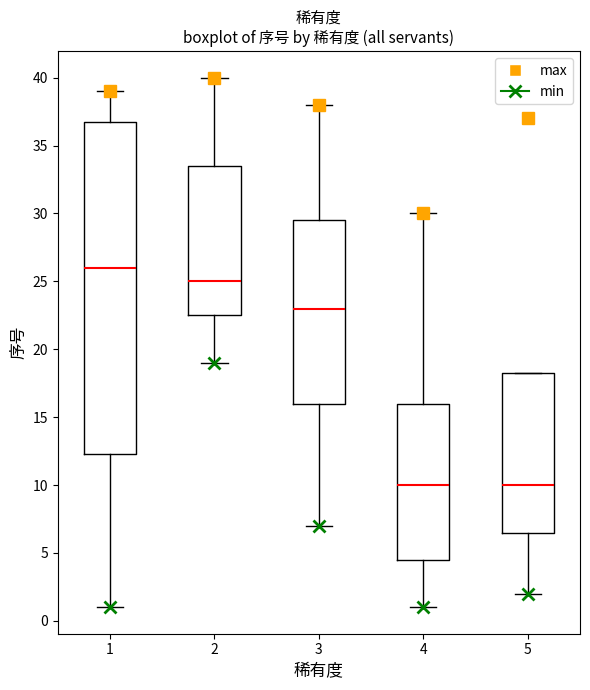

Where does the lower whisker of the box at x = 3 end on the y-axis? The values are not printed on the chart, so give them approximately, as read against the axis.

7.0